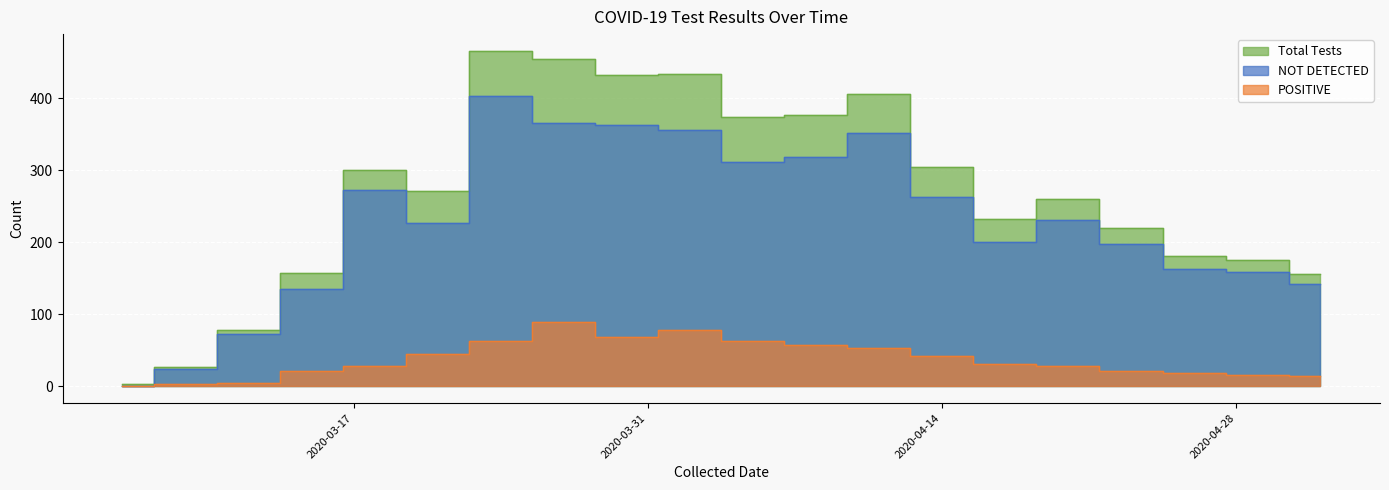

Reading left to right, what are all the values shown in this chart?

NOT DETECTED: 1	24	73	135	273	227	403	366	363	356	311	319	352	263	201	231	198	163	159	142
POSITIVE: 1	3	5	22	28	45	63	89	69	78	63	58	54	42	31	29	22	18	16	14
Total Tests: 4	27	78	157	301	272	466	455	432	434	374	377	406	305	232	260	220	181	175	156